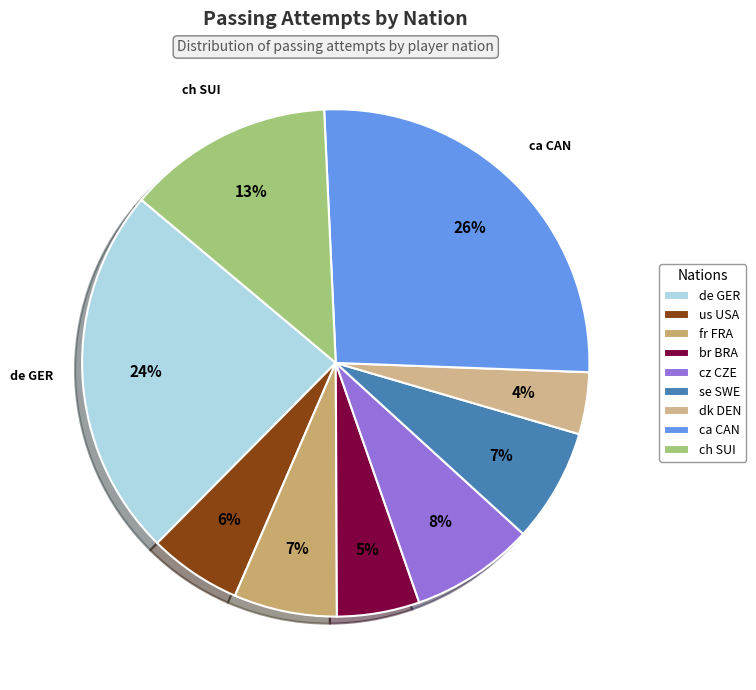

Which has a higher value, de GER or ch SUI?

de GER